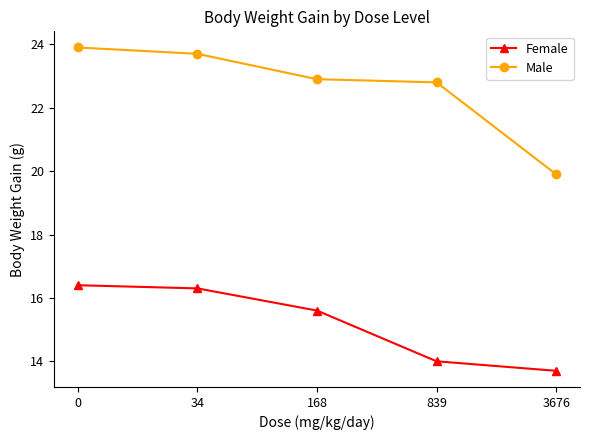

True or false: Female and Male cross at least once.

False